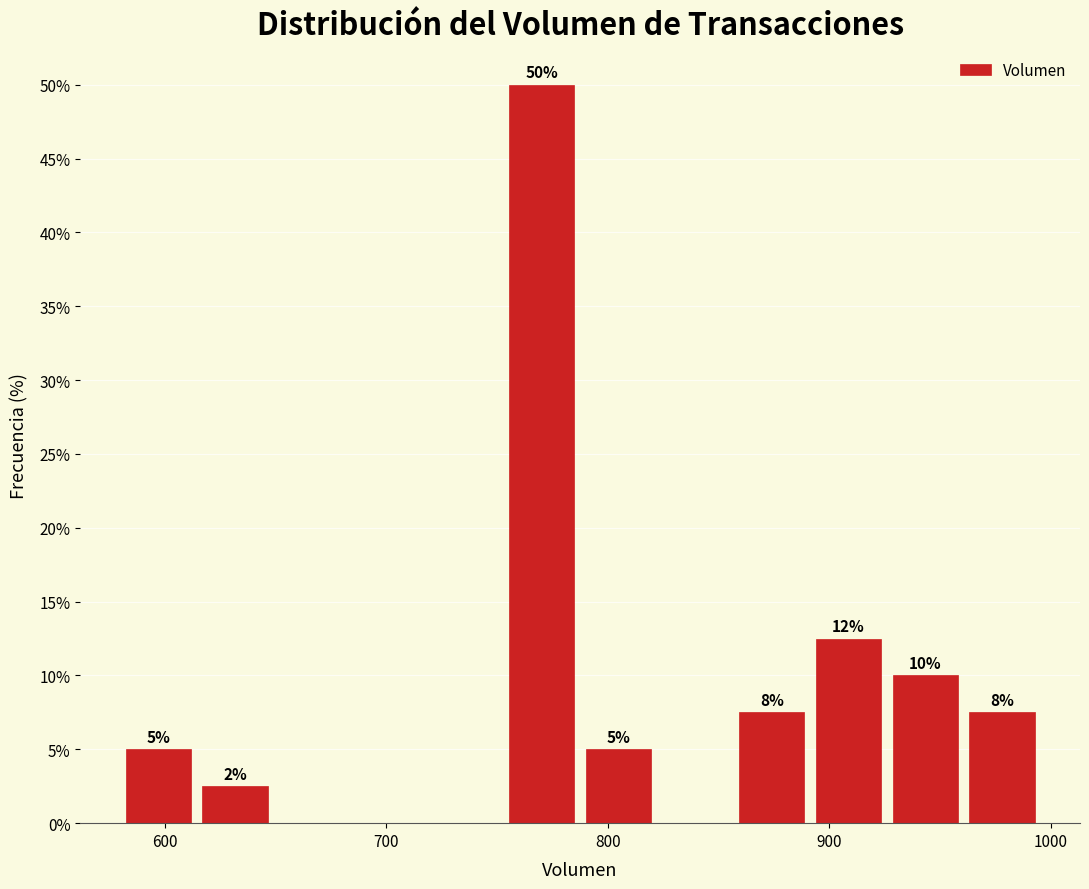

Around what value on the x-axis is the tallest bar? Give the approximate position of its centre, as read against the axis.

770